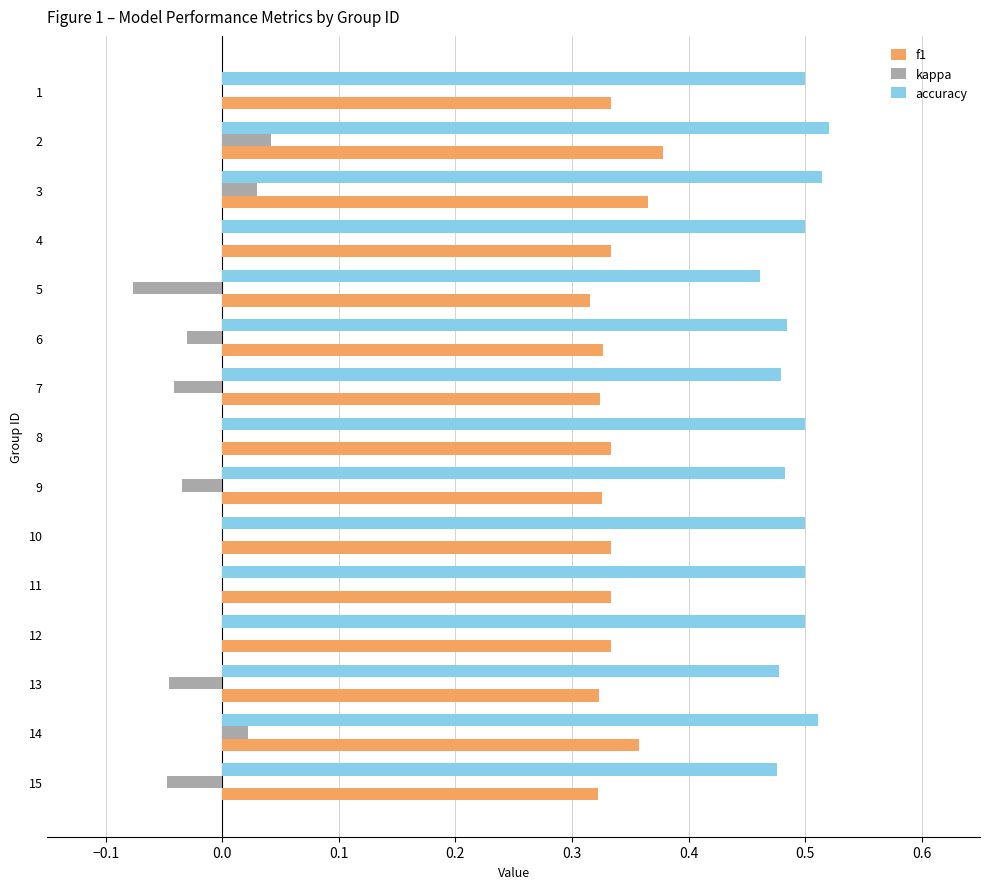

True or false: kappa has a value of 0.0 at 3.

True